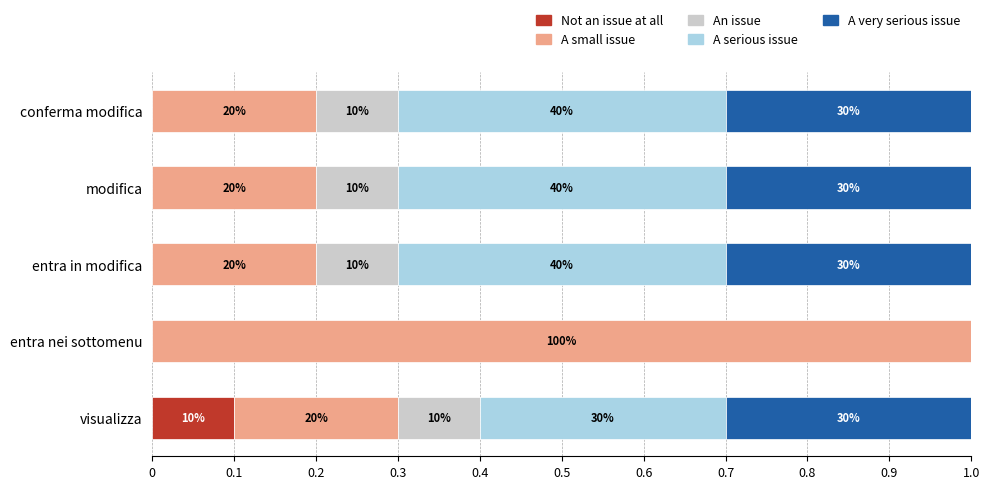

What is the value of the A serious issue bar at the 5th from the left?

0.4